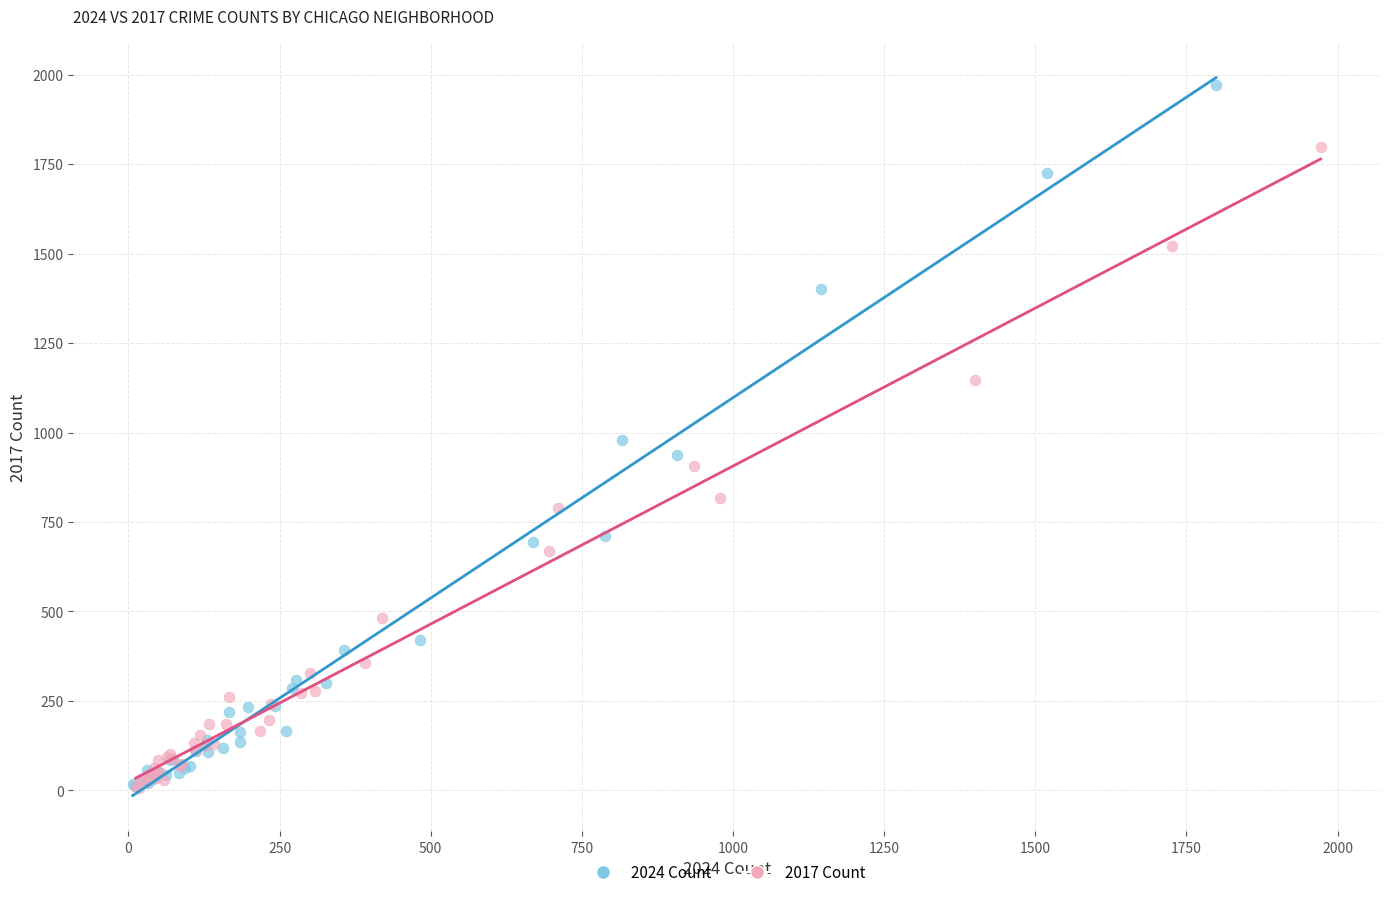

Which series has the largest Y range (max minus min)?

2024 Count